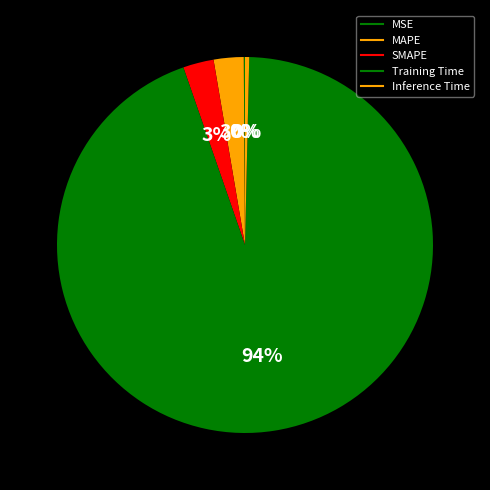

Which slice represents more than half of the pie?

Training Time